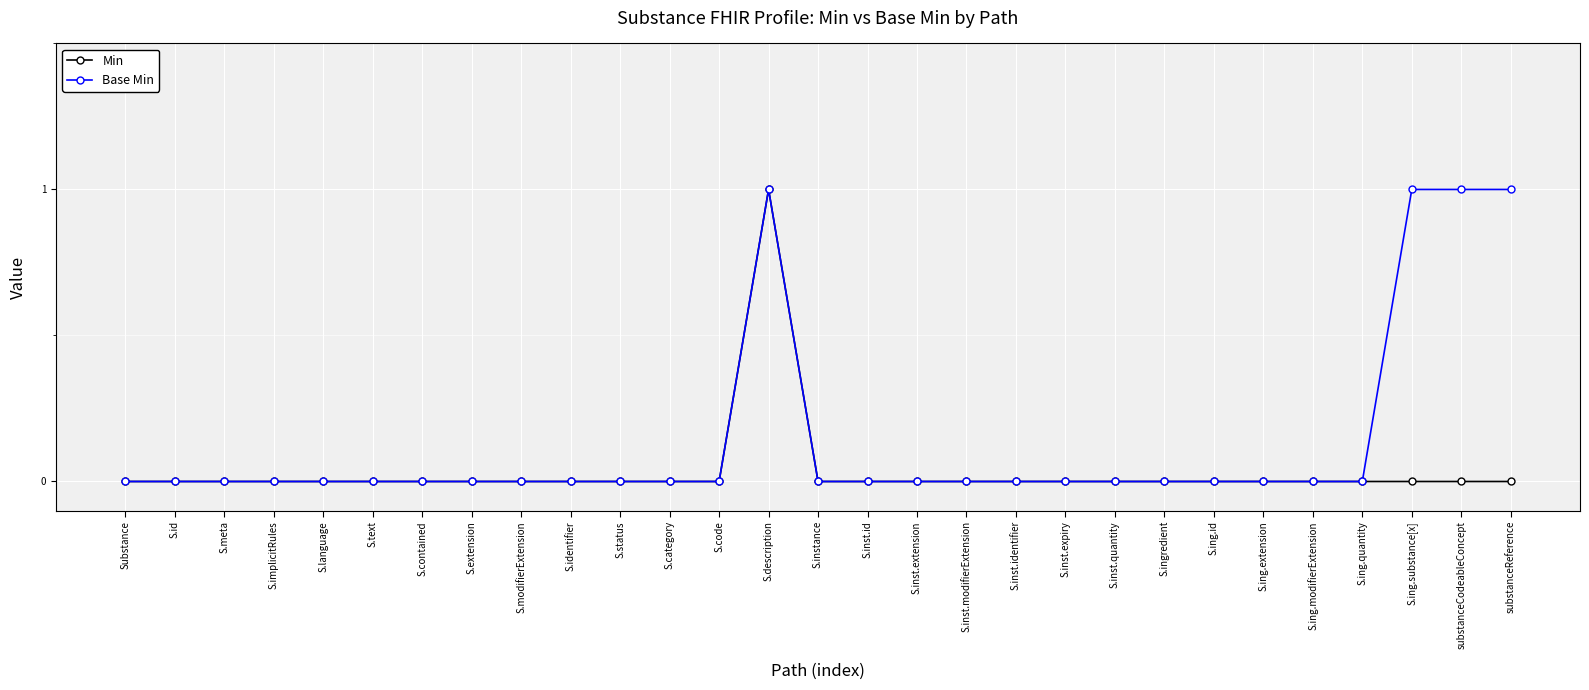

What is the label of the 23rd point from the right?

S.contained